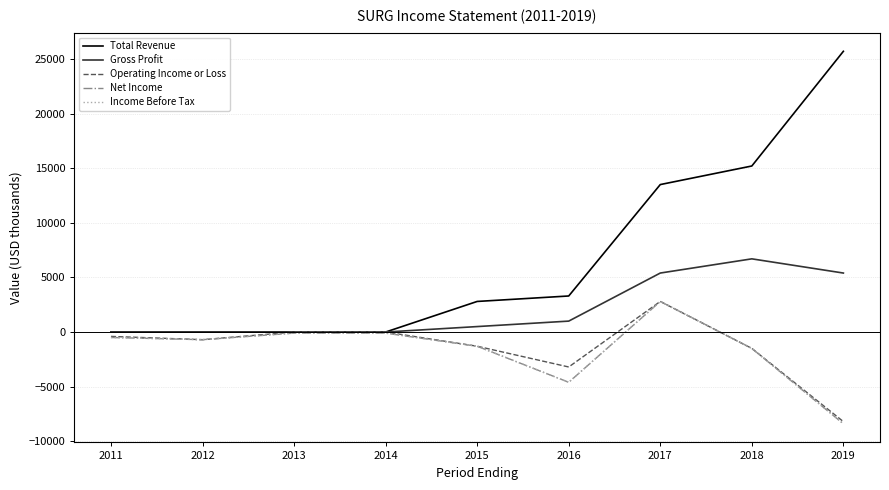

Which has a higher value, 2014 or 2011?

2014